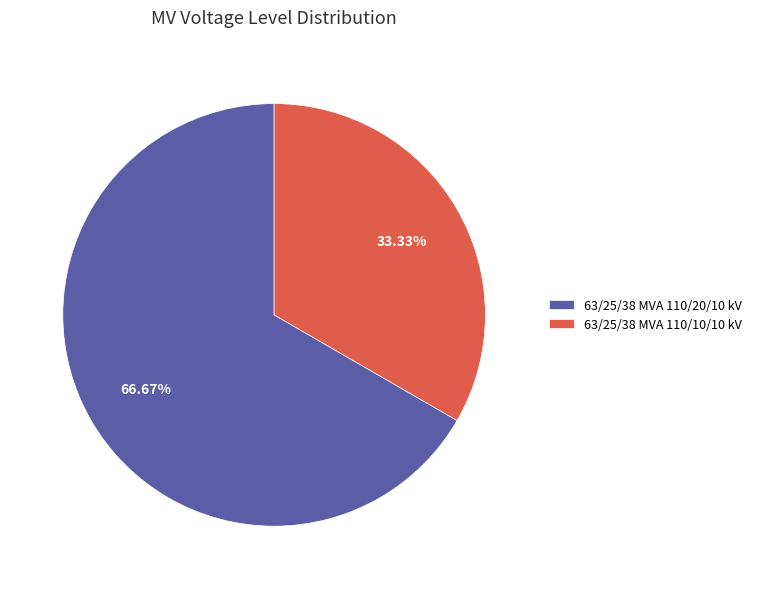

Which has a higher value, 63/25/38 MVA 110/10/10 kV or 63/25/38 MVA 110/20/10 kV?

63/25/38 MVA 110/20/10 kV